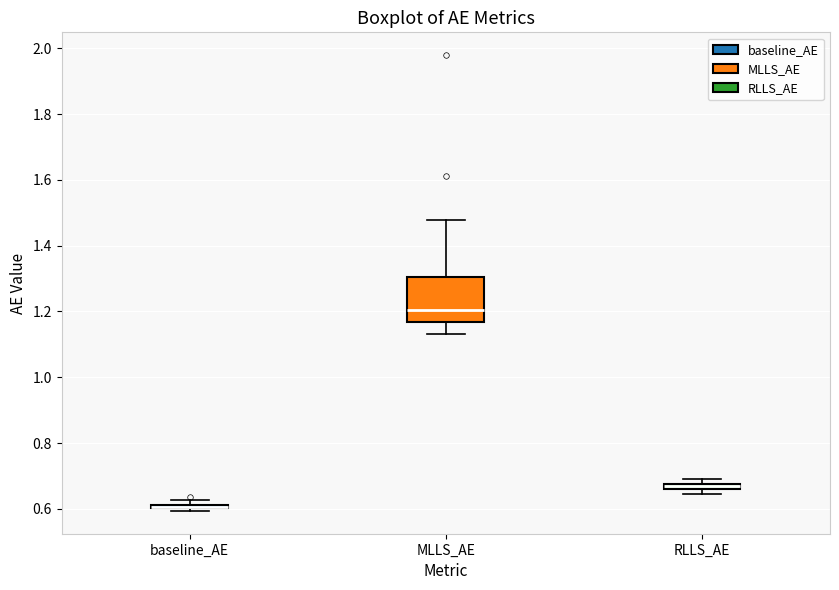

Which box is the tallest, from its lower edge to its upper edge?

MLLS_AE